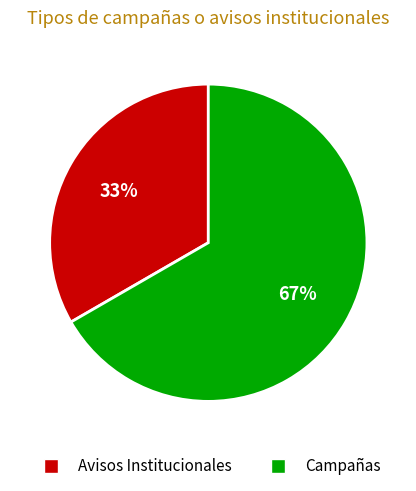

Do Campañas and Avisos Institucionales together represent more than half of the pie?

Yes